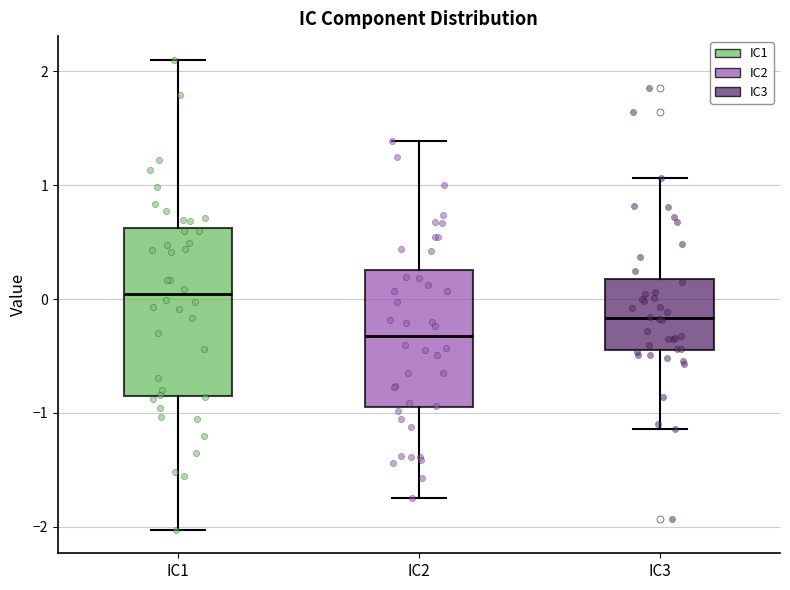

Where does the median line of the box for IC1 sit on the y-axis? The values are not printed on the chart, so give them approximately, as read against the axis.

0.0